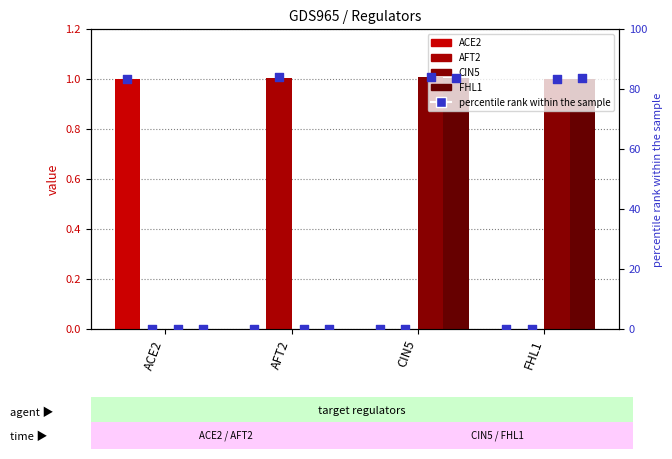

Which series contains the highest Y value?

CIN5